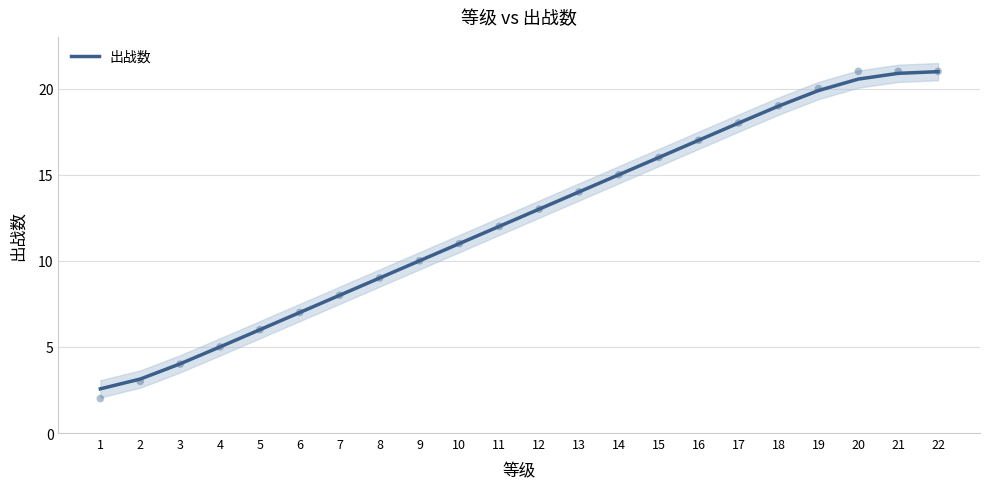

What is the change in value from 19 to 22?

+1.1